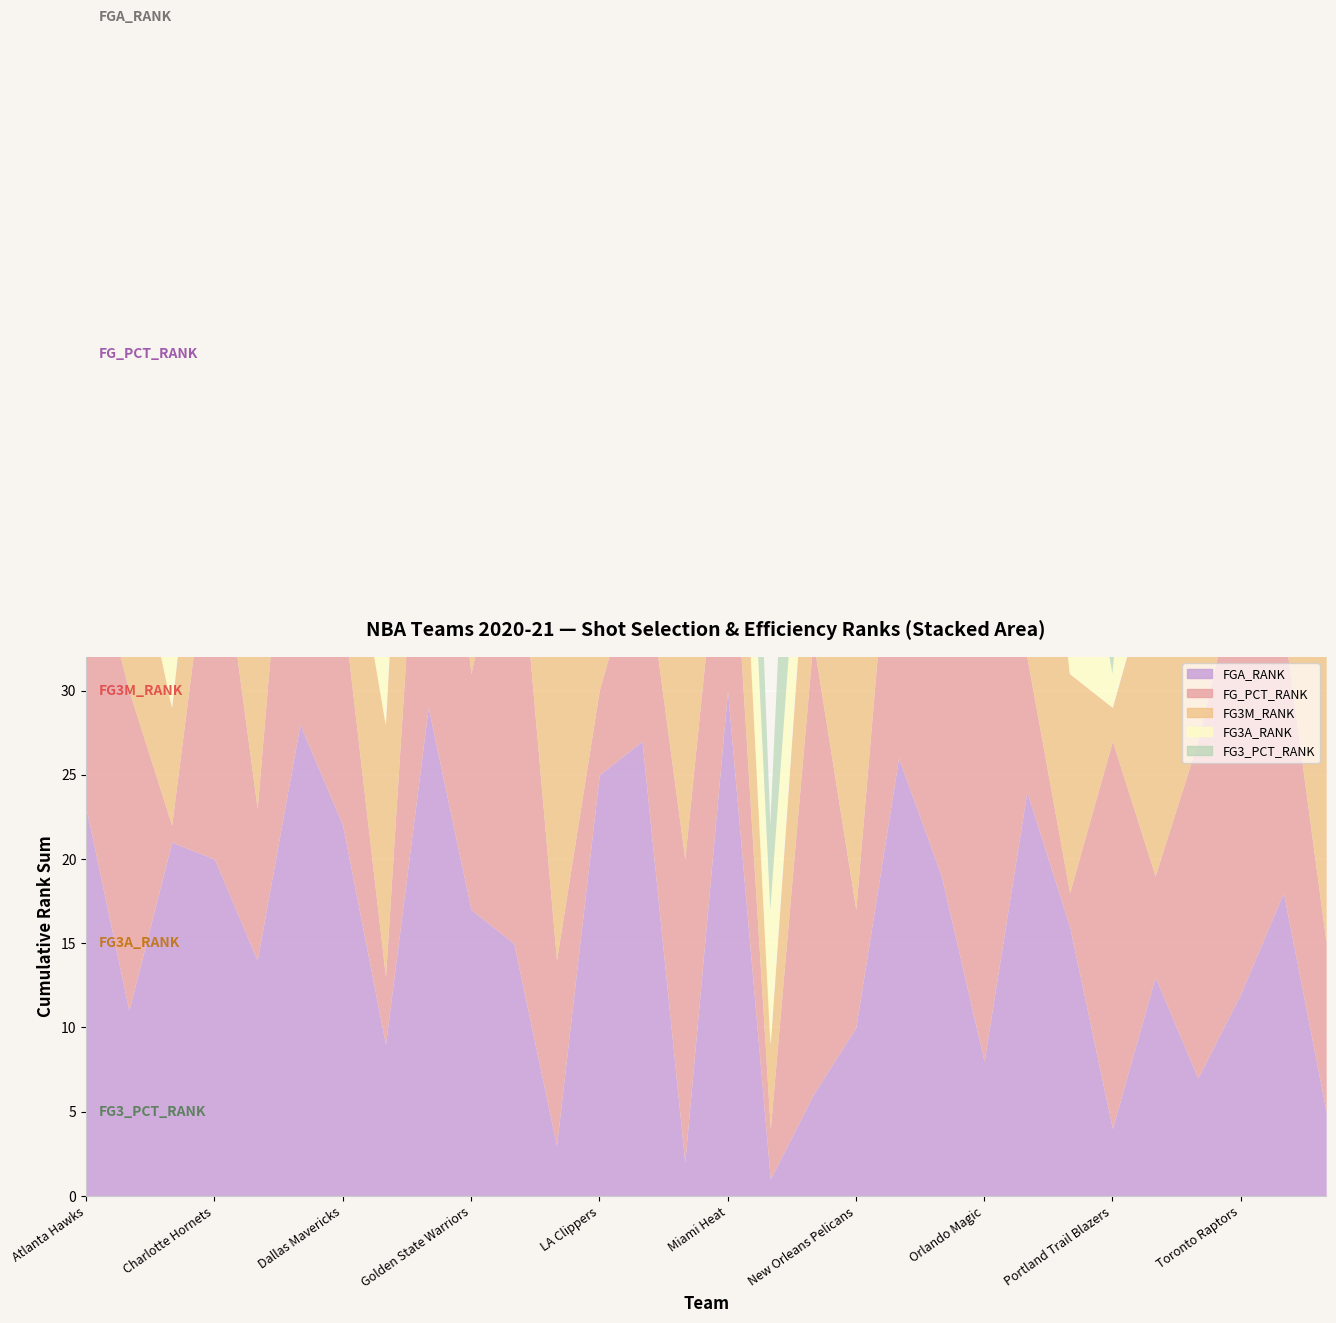

True or false: FG3A_RANK has more than 0 points higher than both neighbors.

True